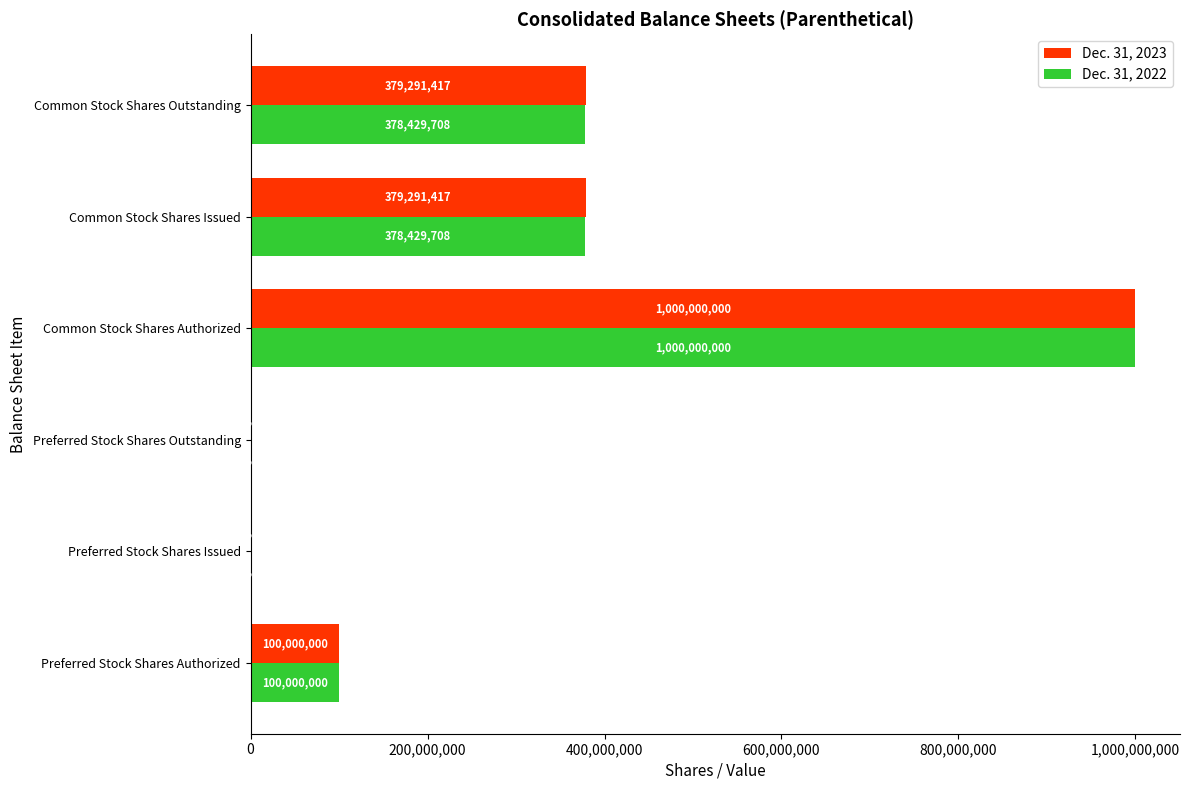

The Dec. 31, 2022 series shows 100000000 at Preferred Stock Shares Authorized. True or false?

True